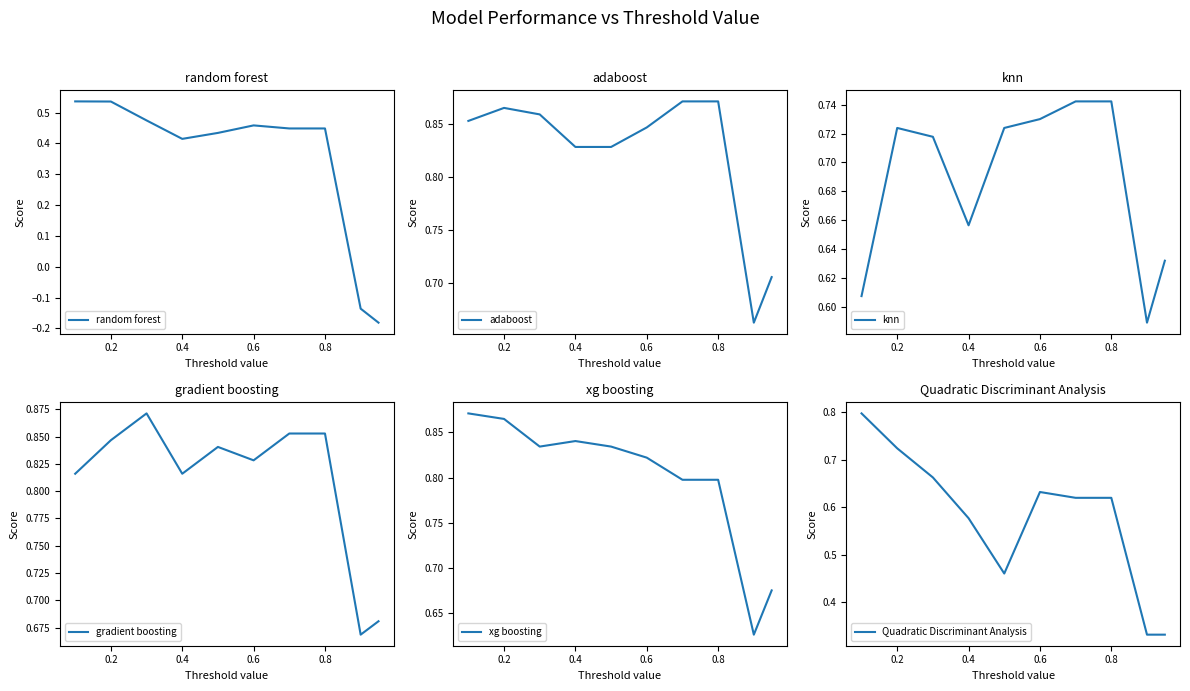

How many interior local peaks does the xg boosting series have?

1